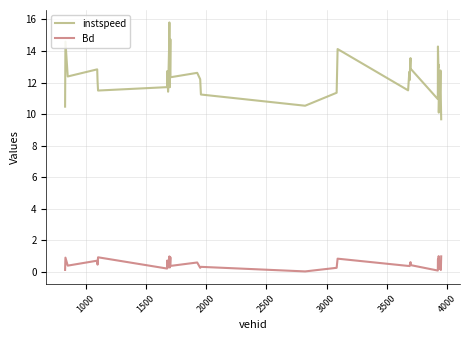

True or false: Bd and instspeed intersect in this chart.

False